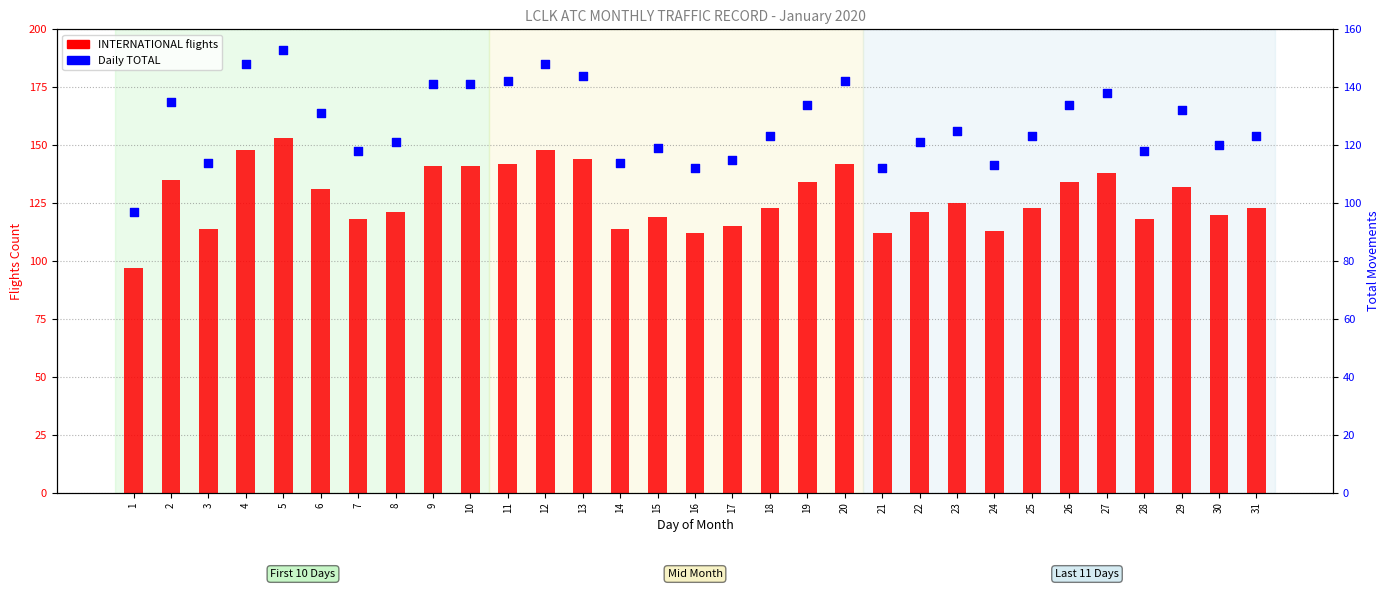

Which series reaches the maximum Y coordinate?

INTERNATIONAL flights